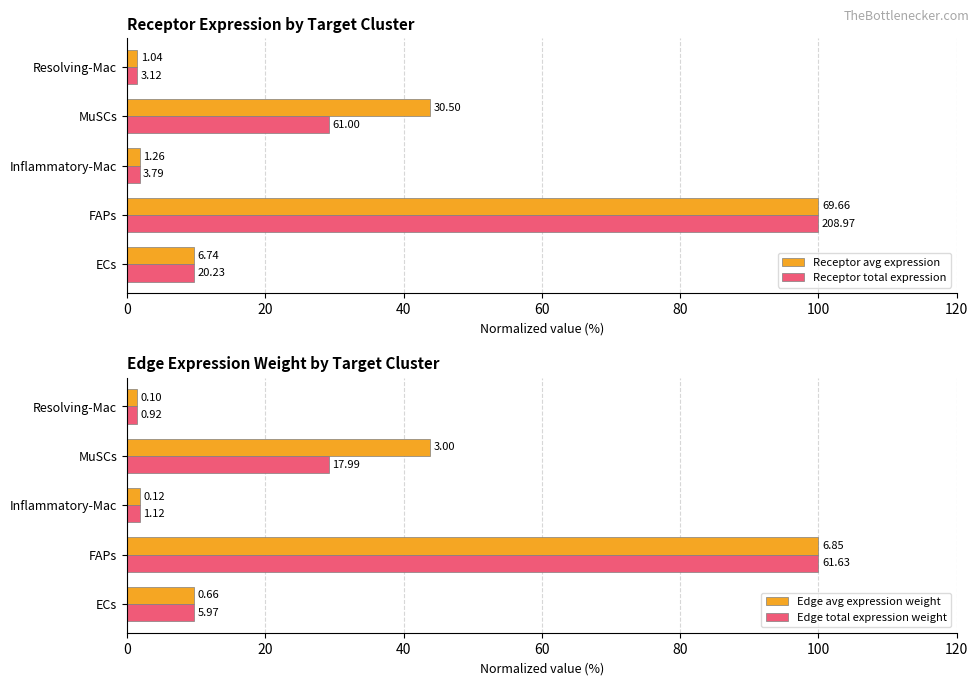

At Inflammatory-Mac, list the series in order from smallest to largest.

Edge avg expression weight, Receptor total expression, Edge total expression weight, Receptor avg expression